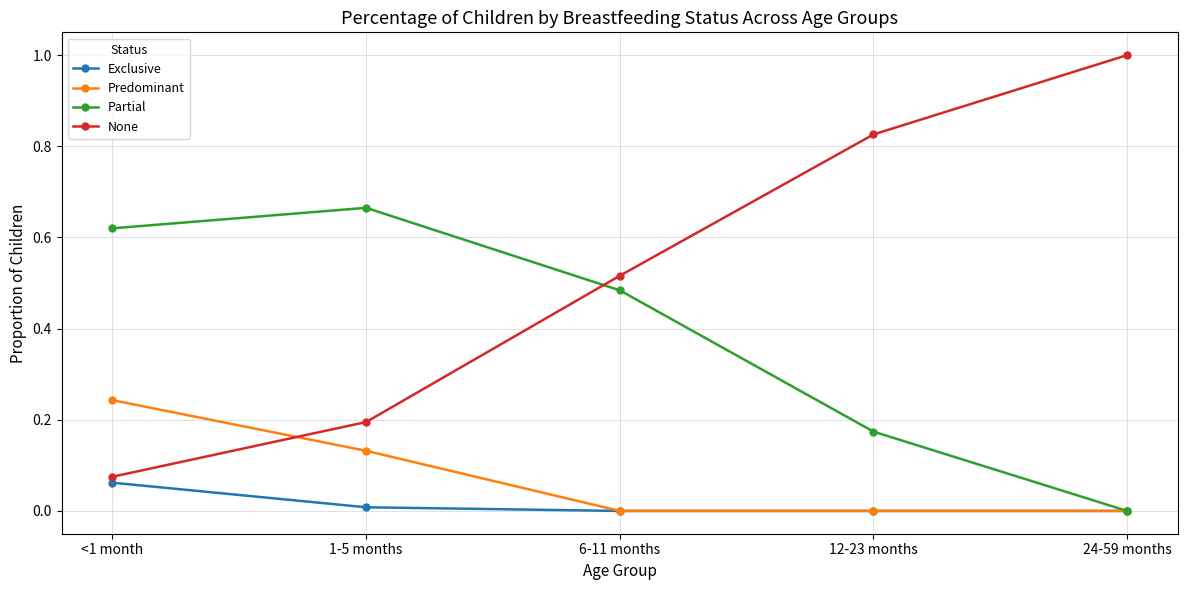

Which series has the largest range (max minus min)?

None